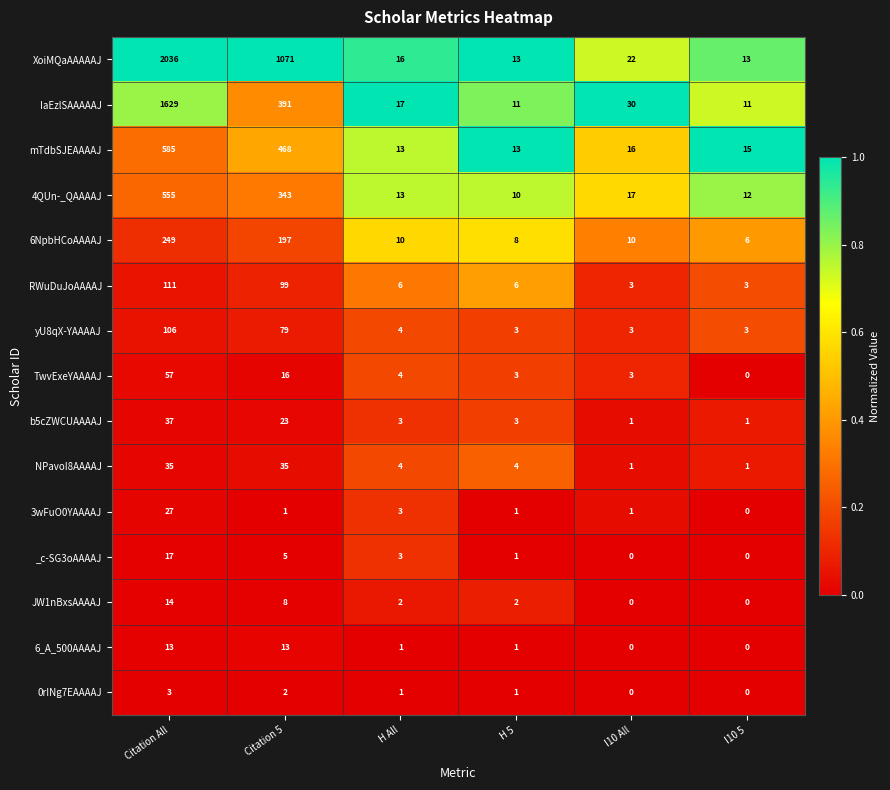

Read the _c-SG3oAAAAJ value at H All, to the nearest 5.

5